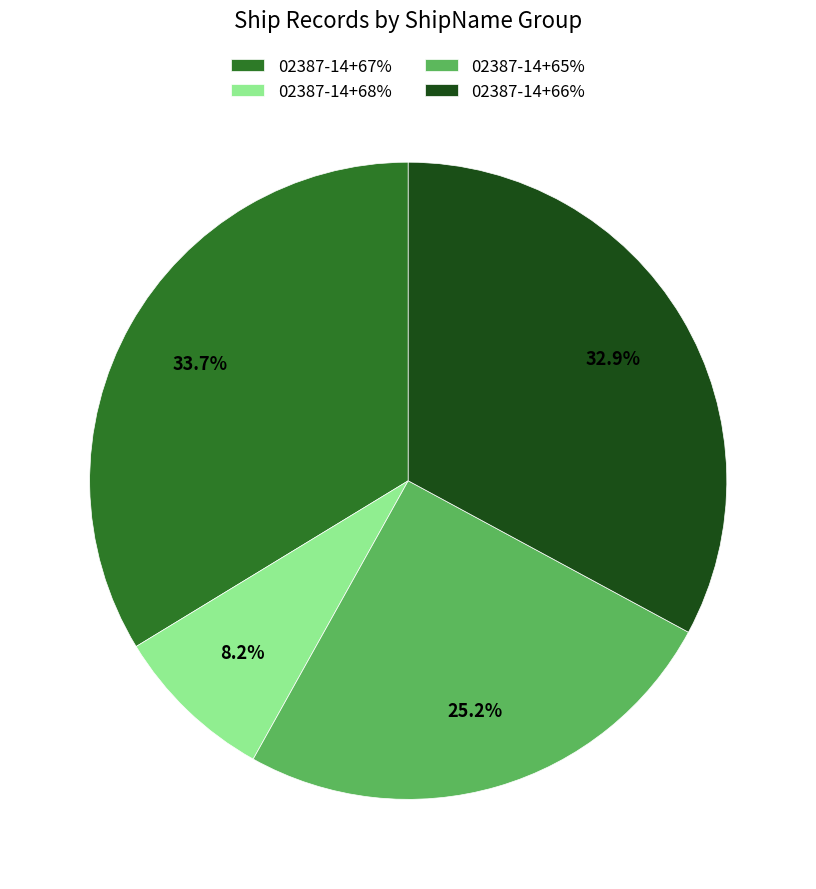

What percentage is the 02387-14+65% slice, to the nearest percent?

25%